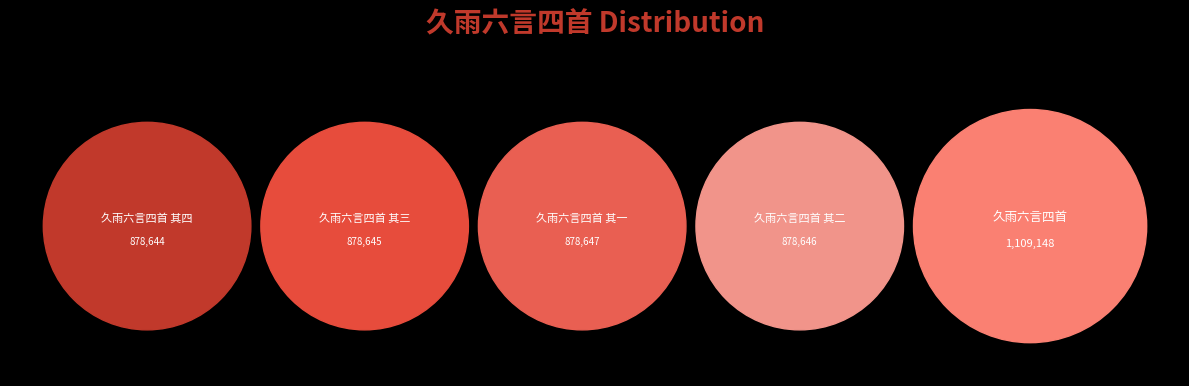

Which has a higher value, 久雨六言四首 or 久雨六言四首 其三?

久雨六言四首